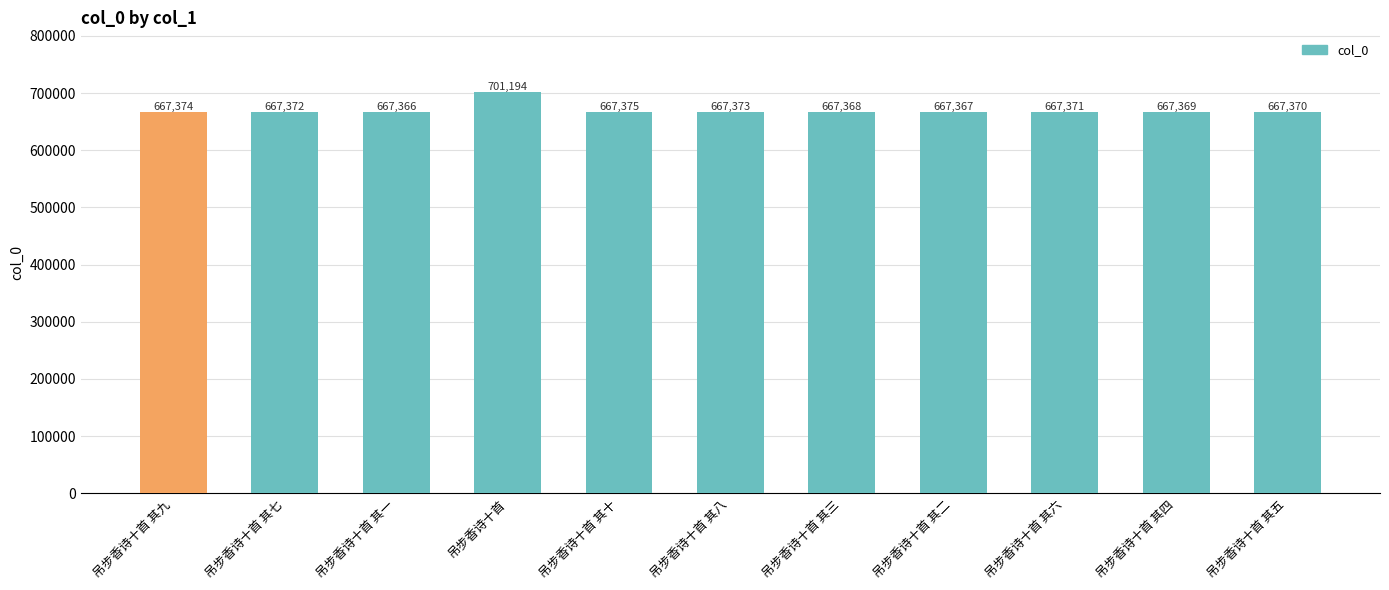

Where is the data nearest to the value 684280?

吊步香诗十首 其十